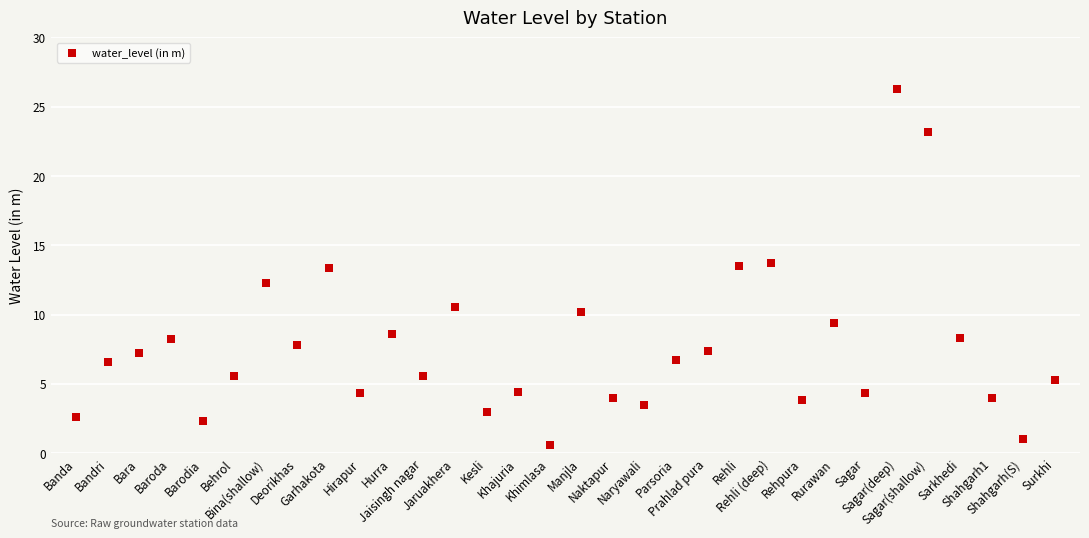

How many points are shown in the scatter plot?

32